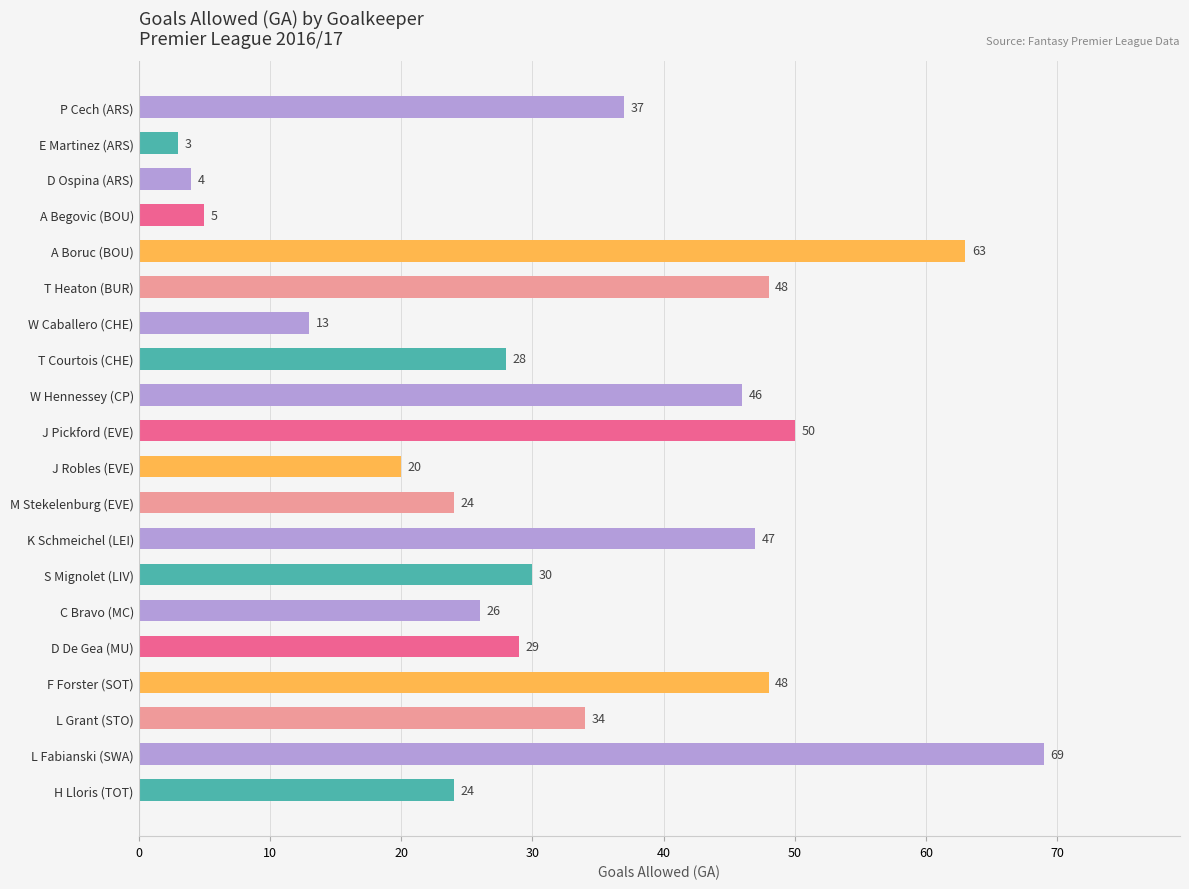

True or false: the data shows 8 at P Cech (ARS).

False